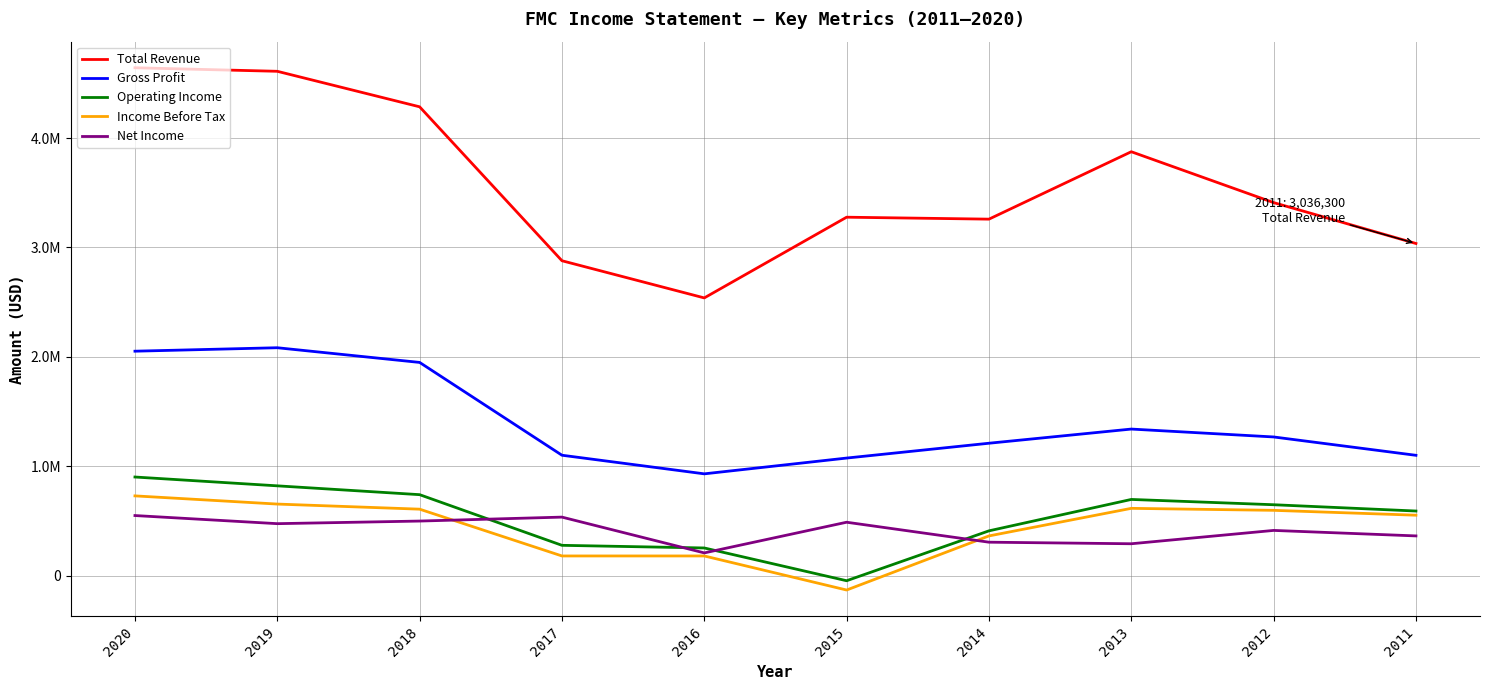

In Gross Profit, how many points are lower than both neighbors (excluding endpoints)?

1